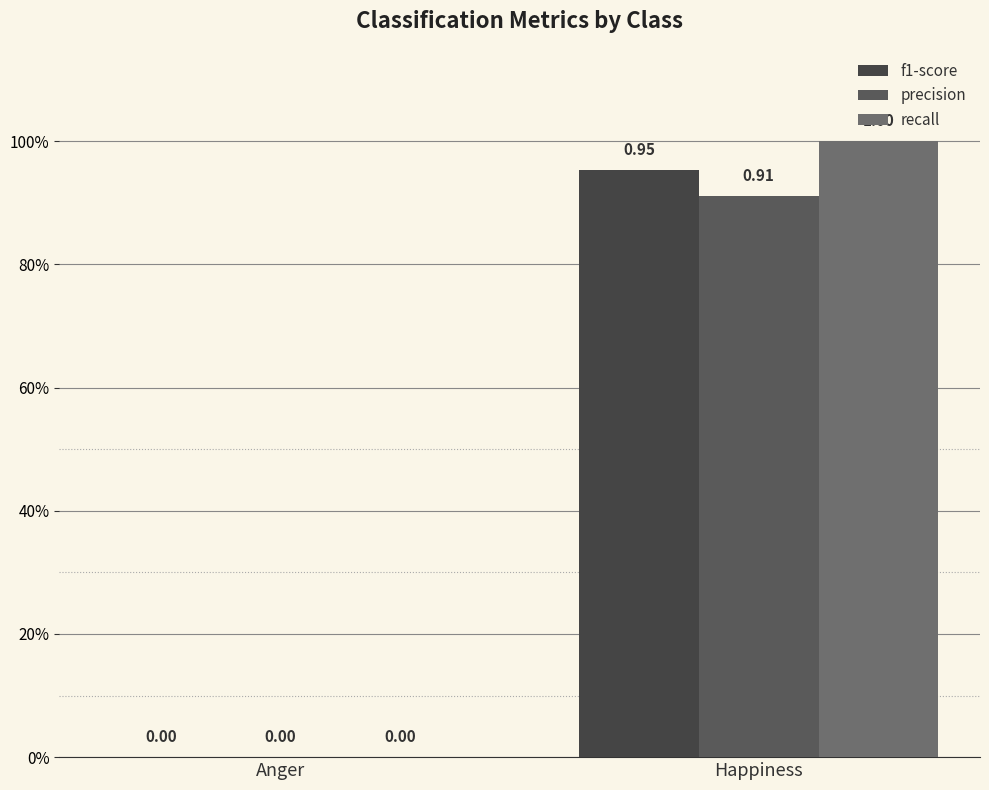

Which series changed the most between Anger and Happiness?

recall